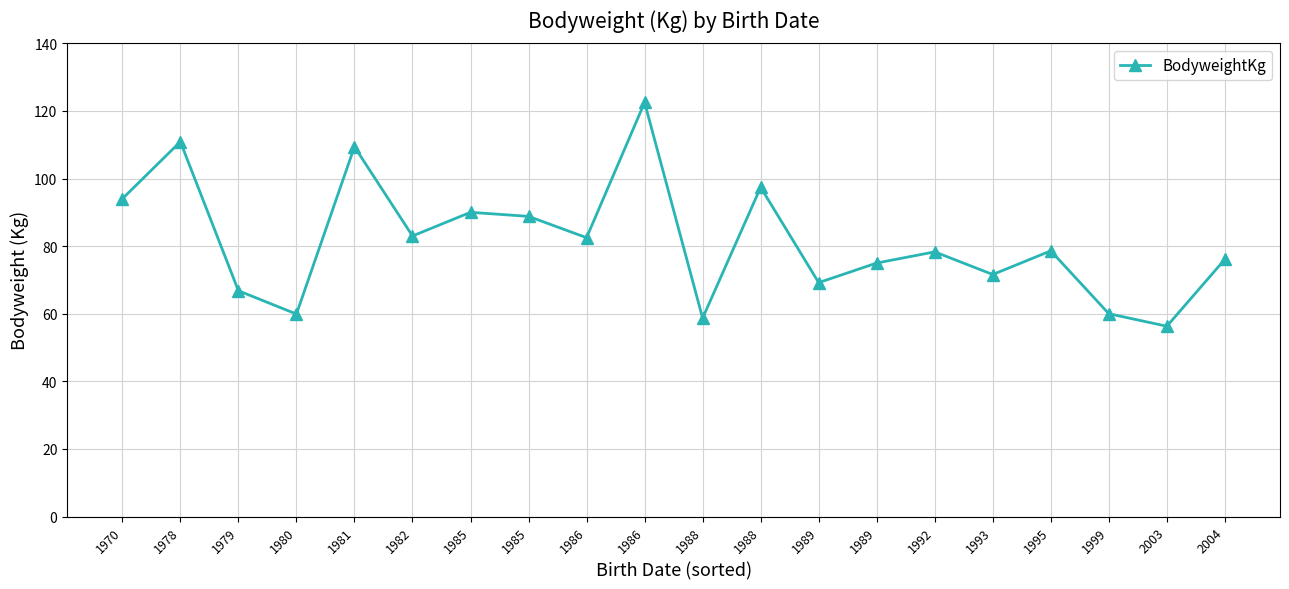

What is the sum of all values?

1629.0